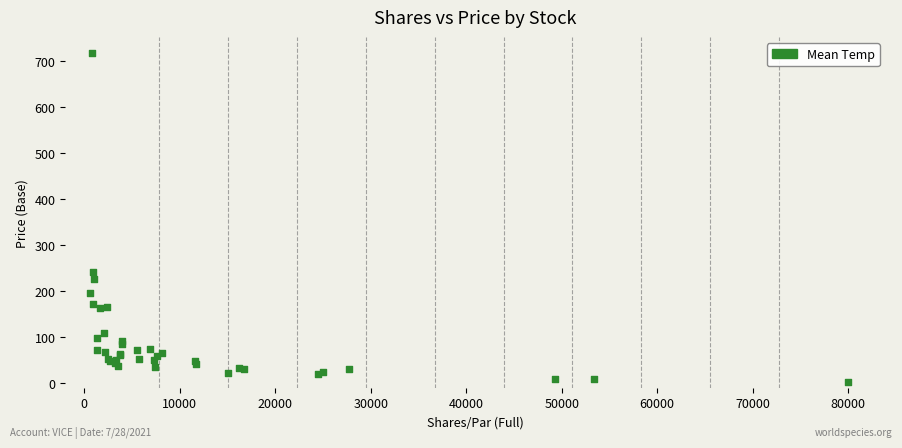

What Y value in the scatter plot is closest to 360?

241.8